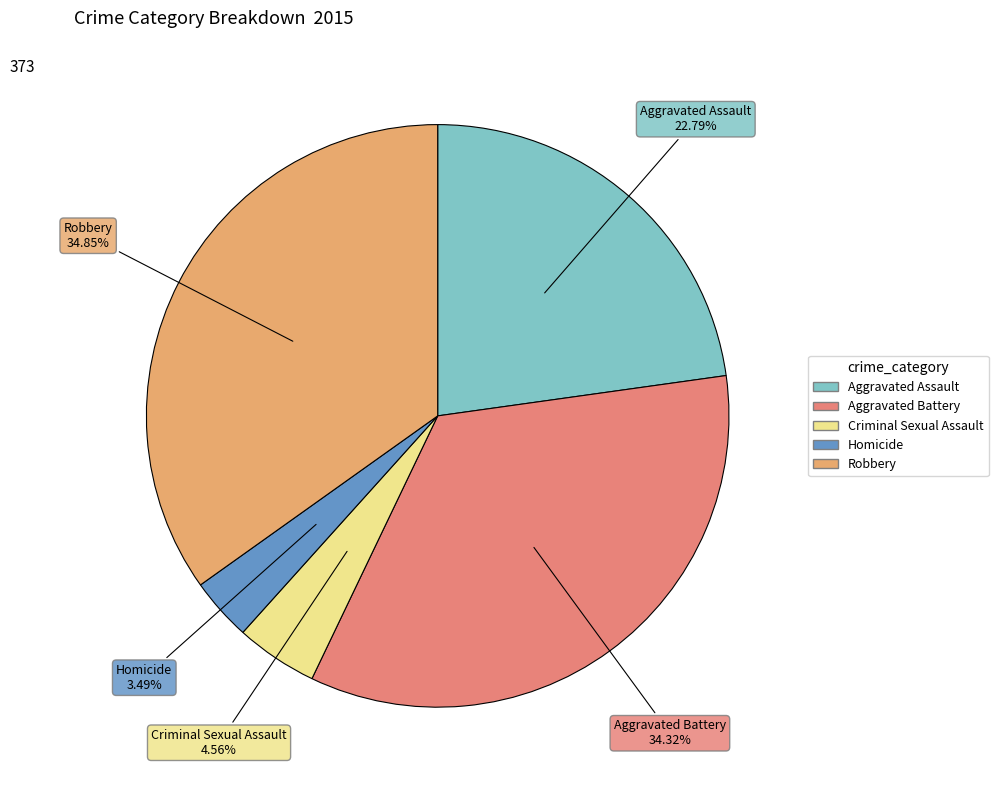

What is the largest slice in the pie chart?

Robbery